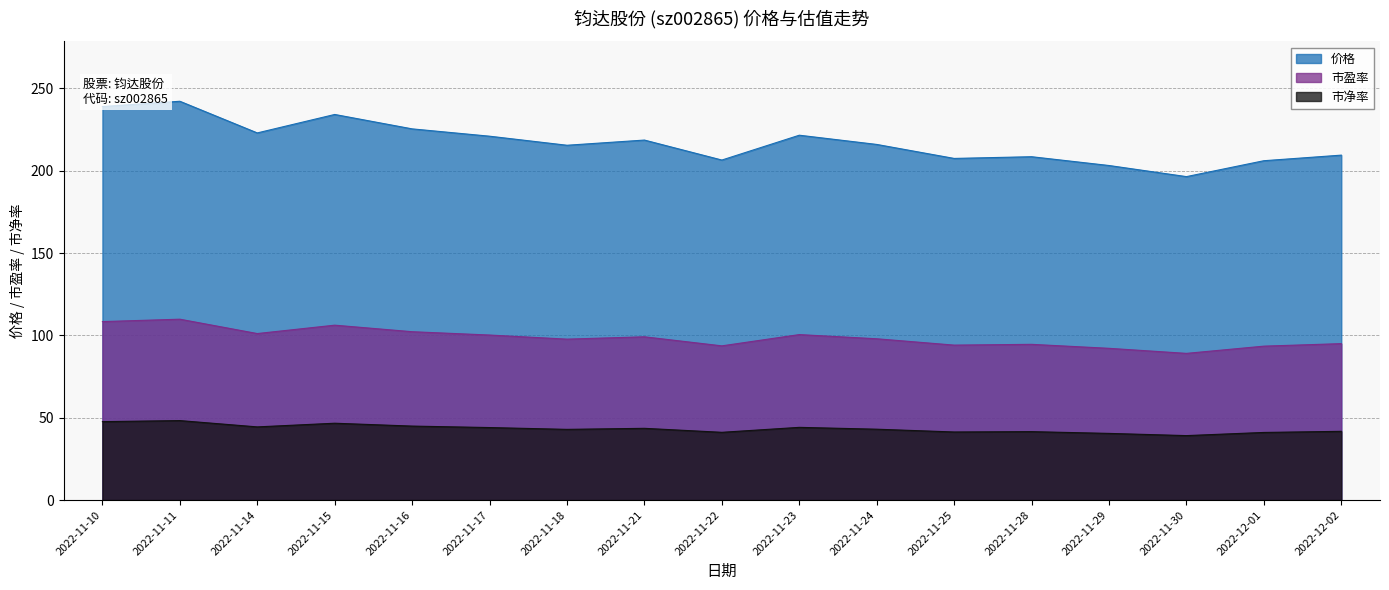

How many data points in 市盈率 are less than 97?

7